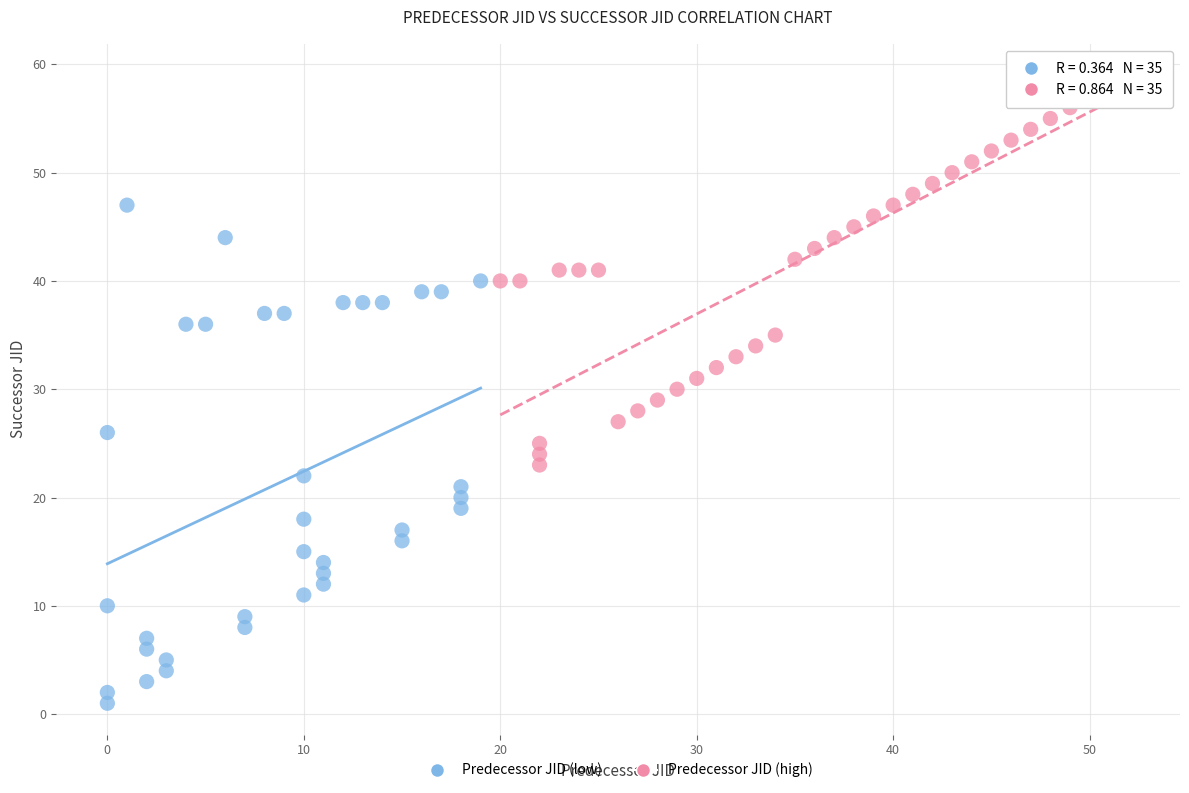

Which series contains the lowest Y value?

Predecessor JID (low)